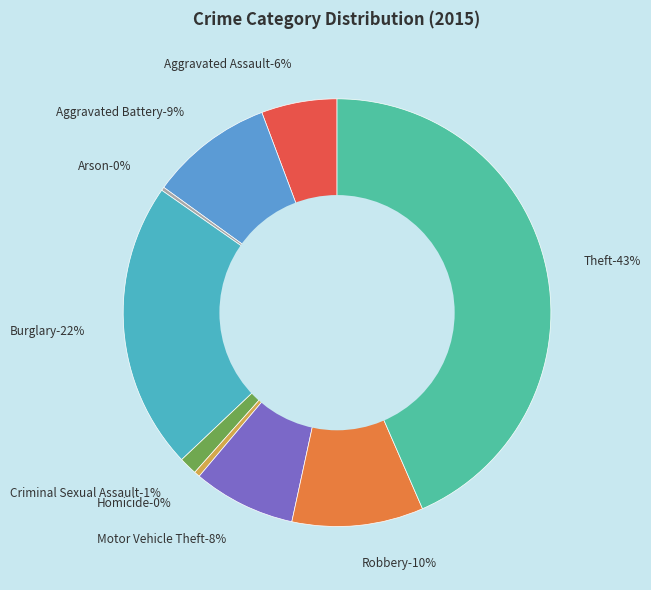

Which slice is the largest?

Theft